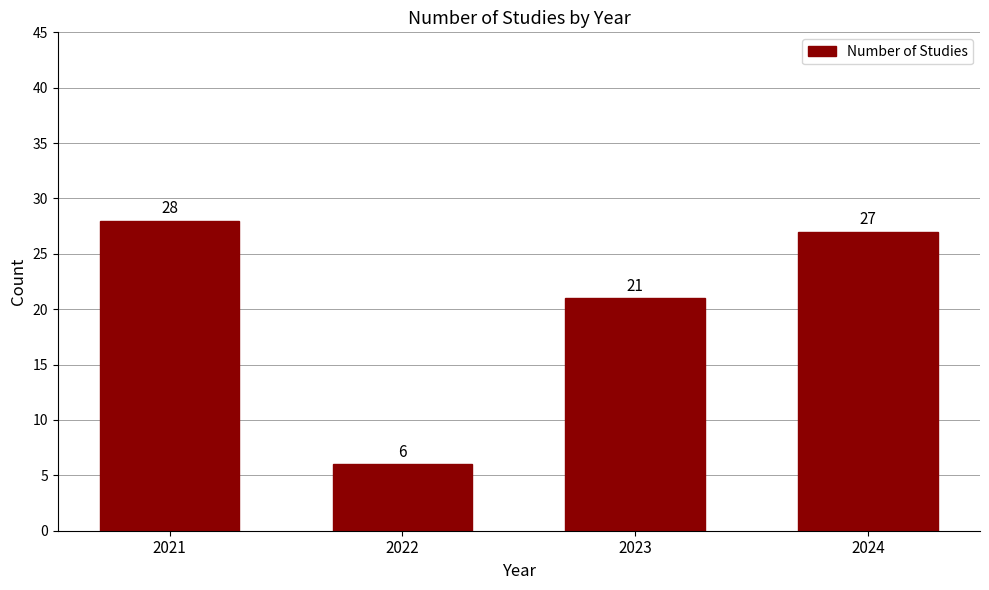

Reading right to left, extract all data points from this chart.

27	21	6	28